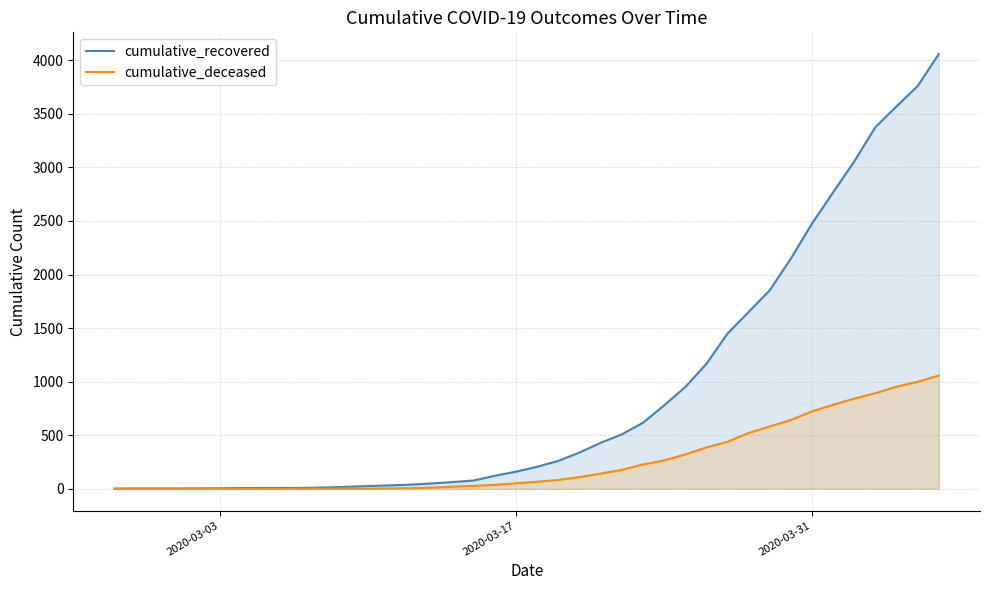

Which series has the widest spread of values?

cumulative_recovered